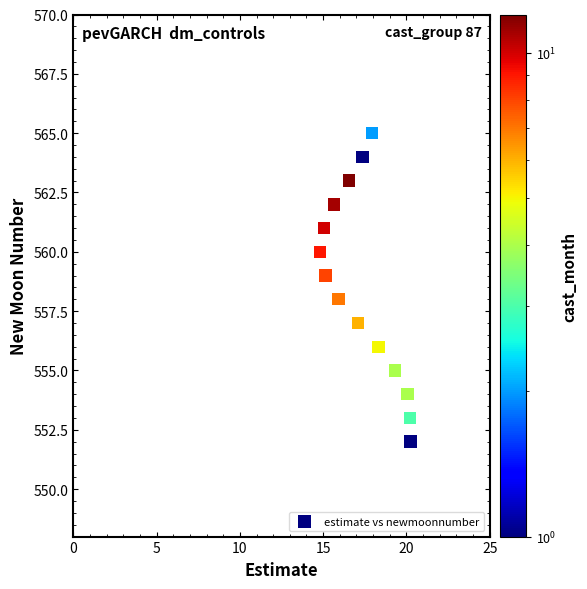

What is the range of Y values (max minus min)?

13